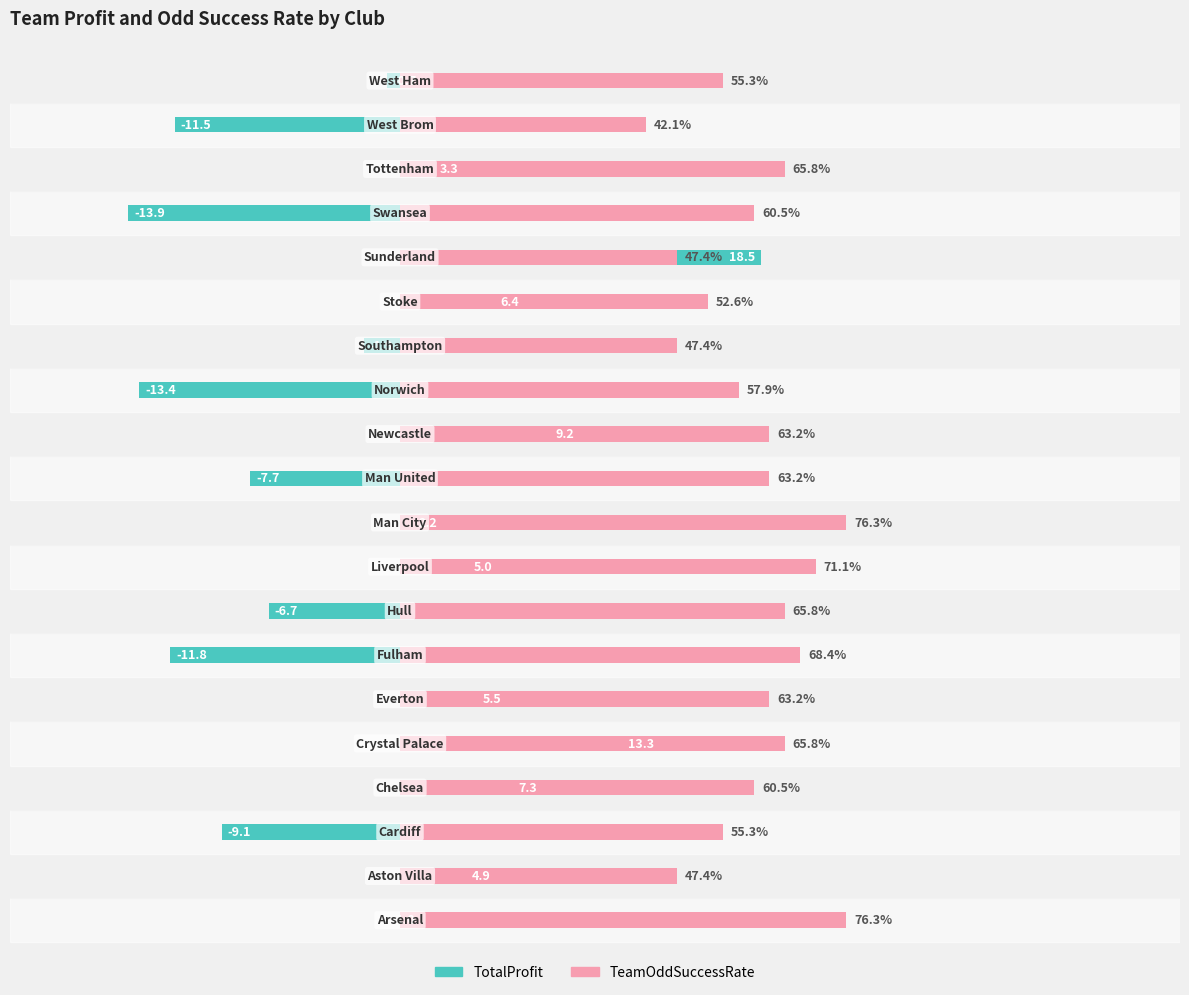

Reading right to left, transcribe all the data shown in this chart.

TotalProfit: -0.7	-11.5	3.3	-13.9	18.5	6.4	-1.9	-13.4	9.2	-7.7	2.2	5.0	-6.7	-11.8	5.5	13.3	7.3	-9.1	4.9	1.0
TeamOddSuccessRate: 16.6	12.6	19.7	18.2	14.2	15.8	14.2	17.4	18.9	18.9	22.9	21.3	19.7	20.5	18.9	19.7	18.2	16.6	14.2	22.9